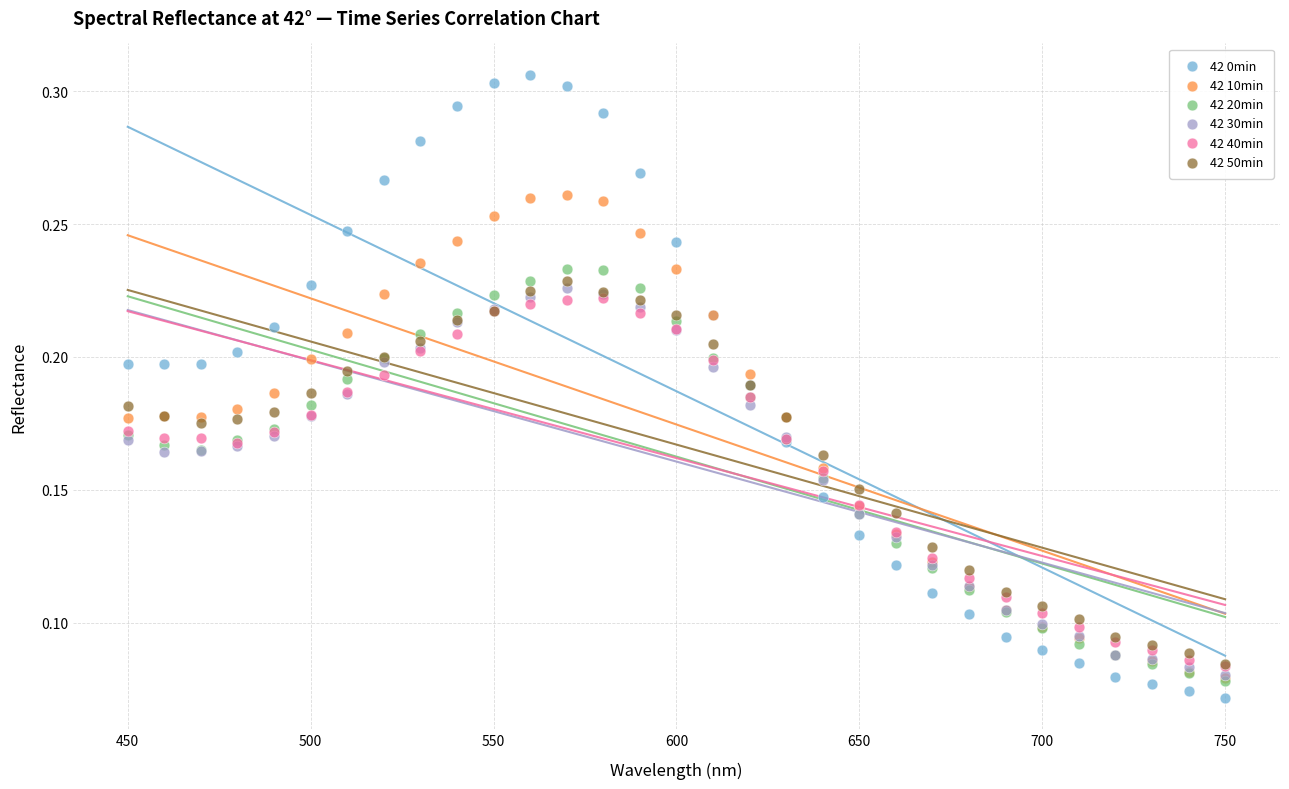

What are all the series names shown in the legend?

42 0min, 42 10min, 42 20min, 42 30min, 42 40min, 42 50min